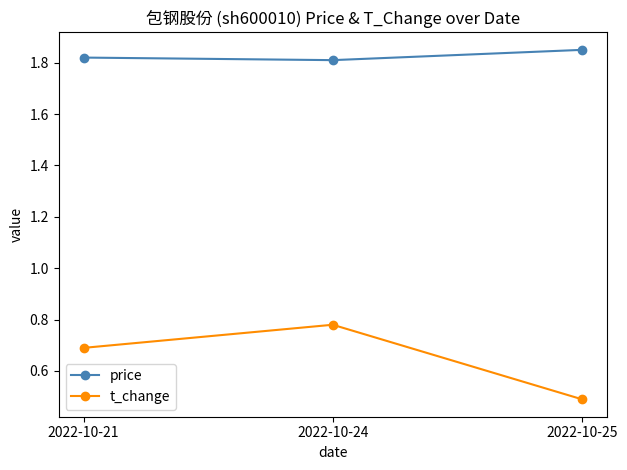

What is the minimum value shown in the chart?

0.5